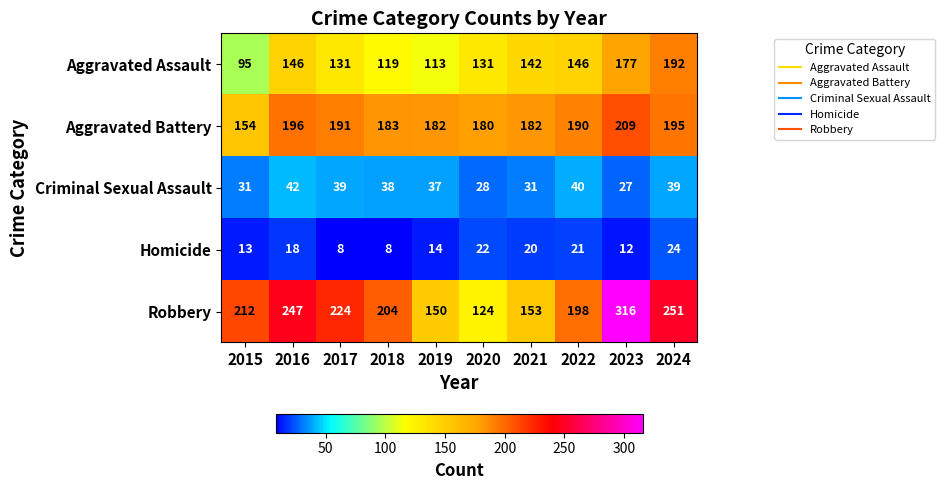

What is the smallest value displayed?

8